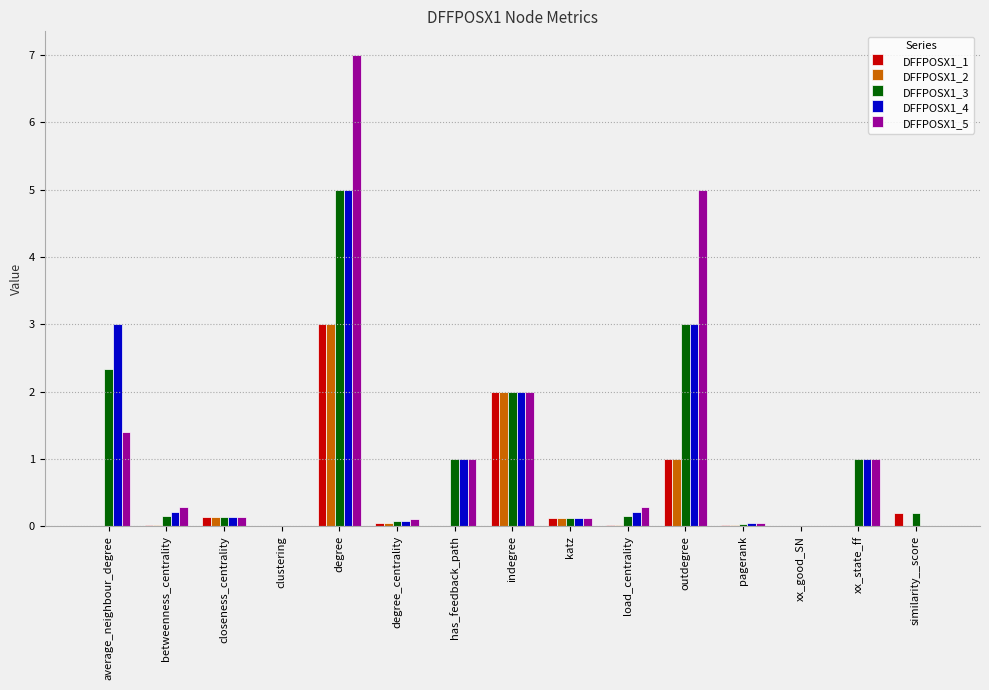

What are all the series names shown in the legend?

DFFPOSX1_1, DFFPOSX1_2, DFFPOSX1_3, DFFPOSX1_4, DFFPOSX1_5